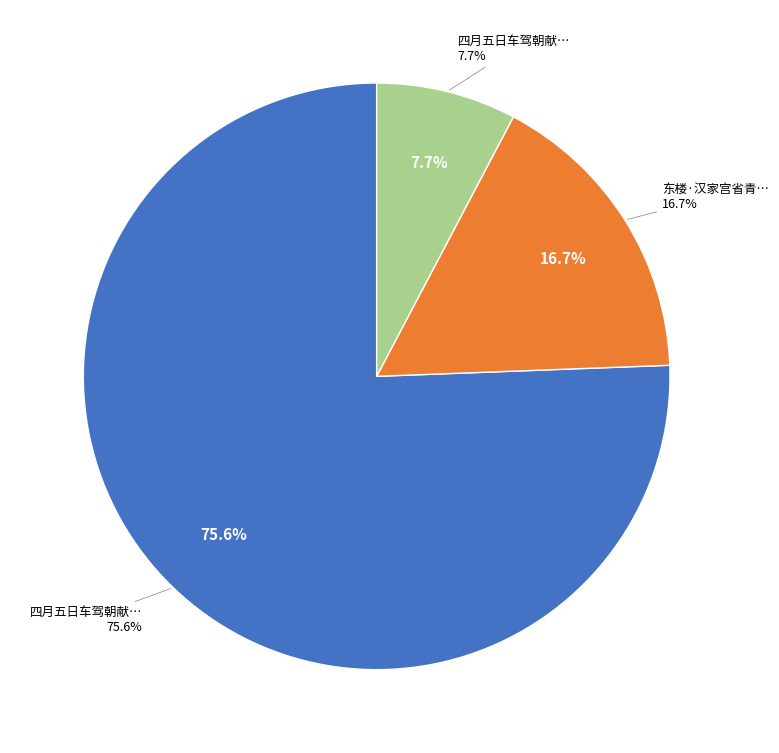

Does 东楼·汉家宫省青槐下 represent more than half of the total?

No